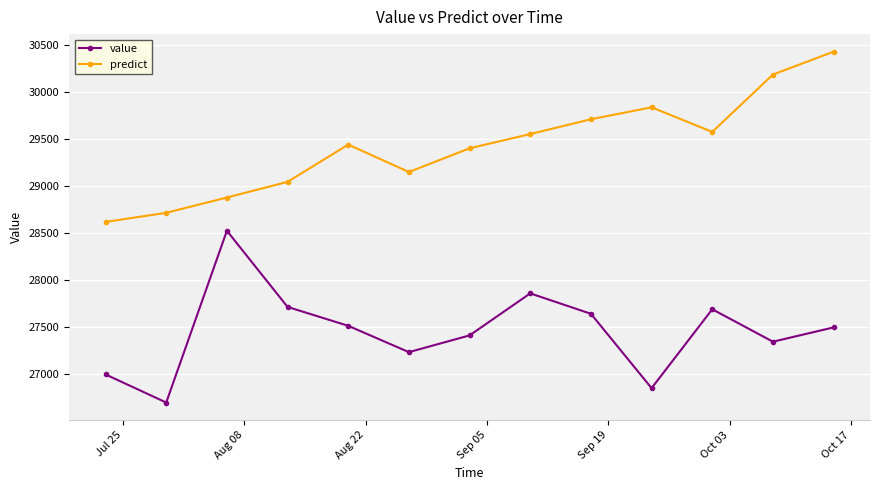

What is the highest value of the predict series?

30427.0